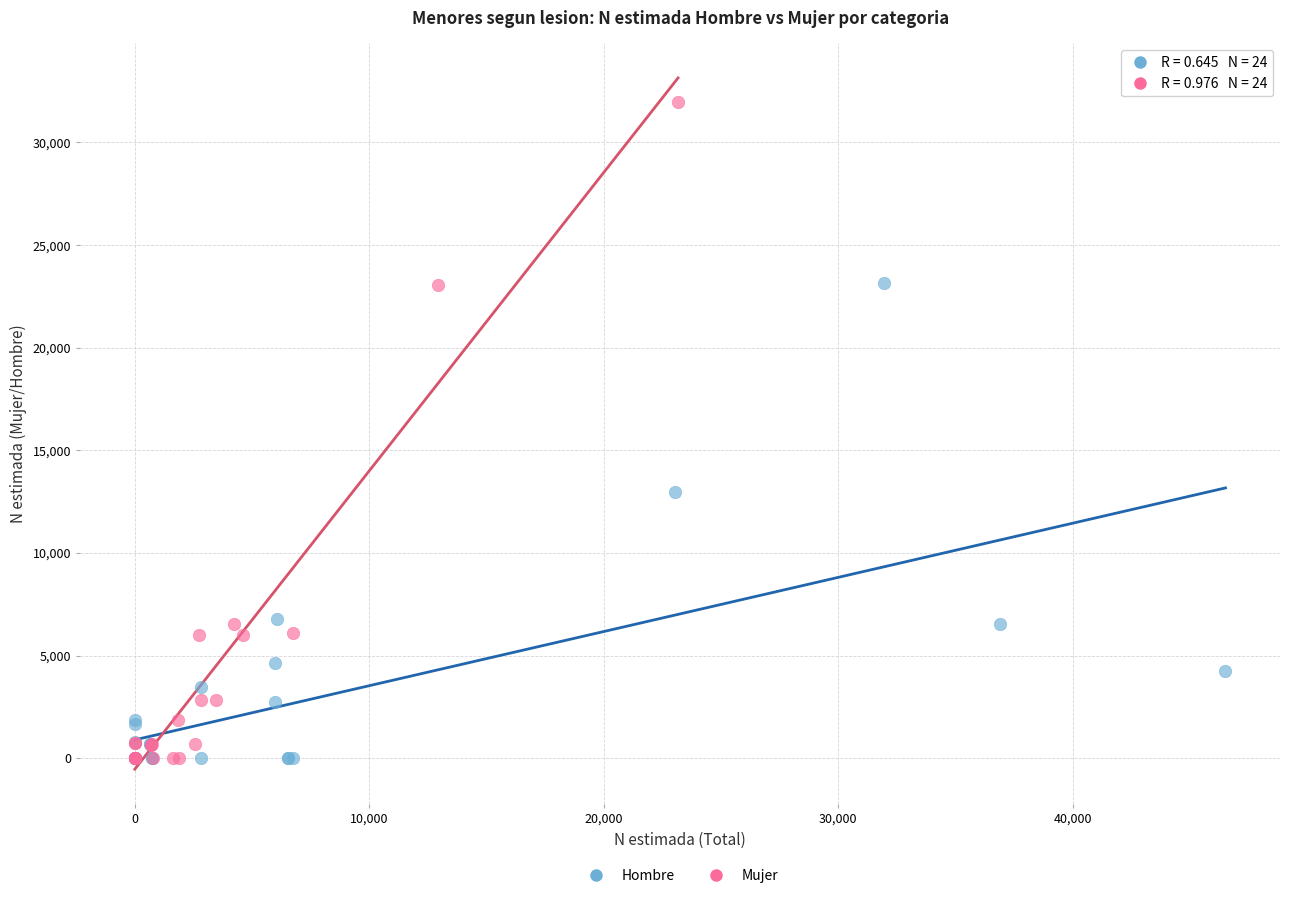

What are all the series names shown in the legend?

Hombre, Mujer